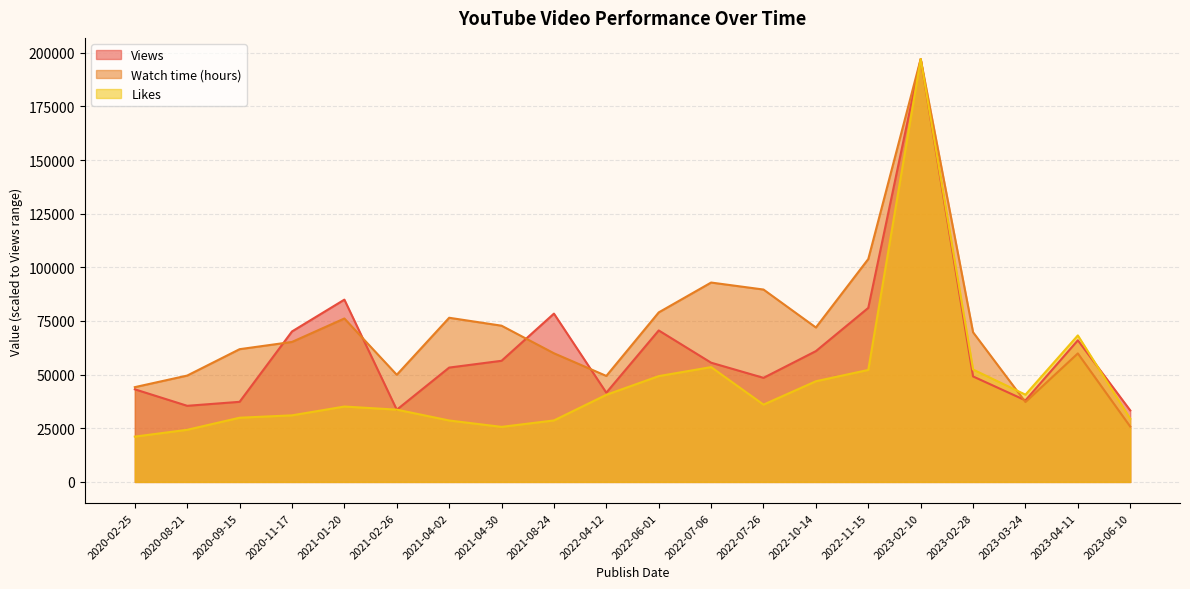

What is the difference between the Watch time (hours) values at 2021-04-02 and 2023-06-10?

50695.2